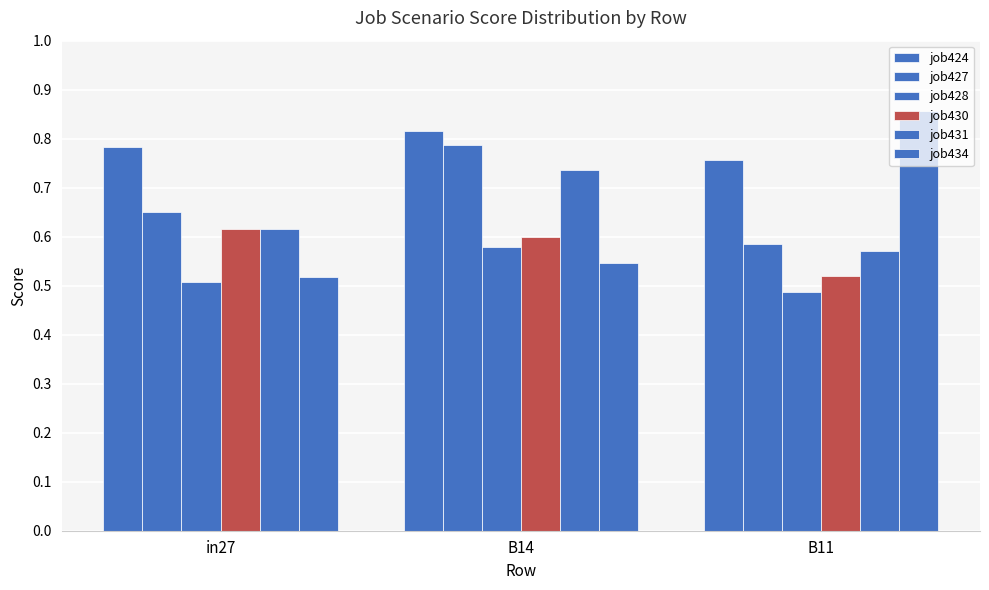

Are the bars grouped side by side (vs. stacked)?

Yes